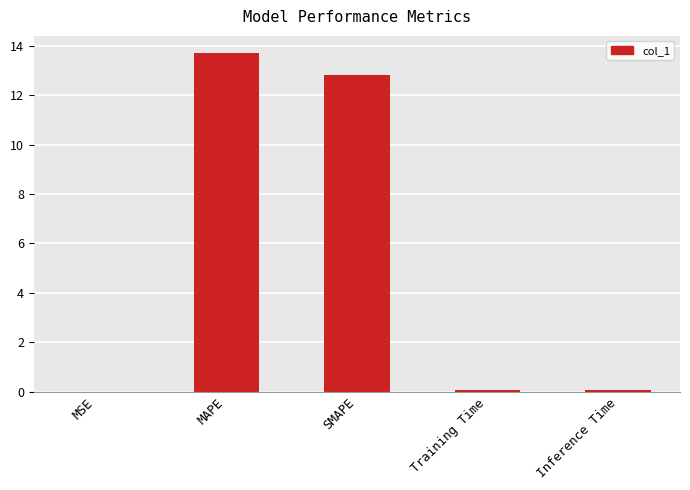

What is the average value?

5.3